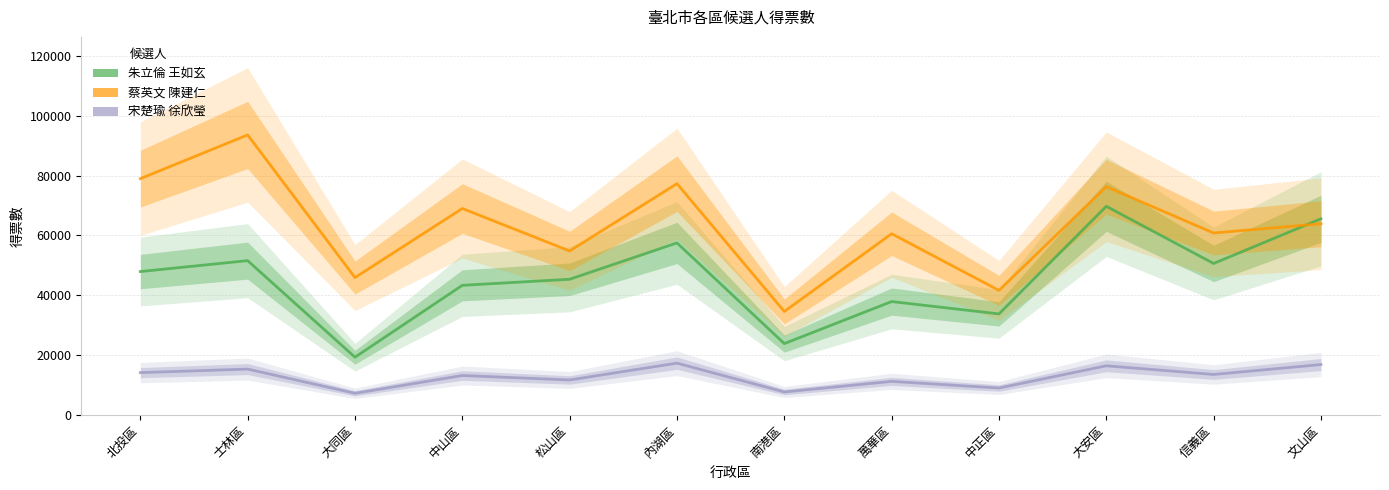

At 萬華區, list the series in order from smallest to largest.

宋楚瑜 徐欣瑩, 朱立倫 王如玄, 蔡英文 陳建仁